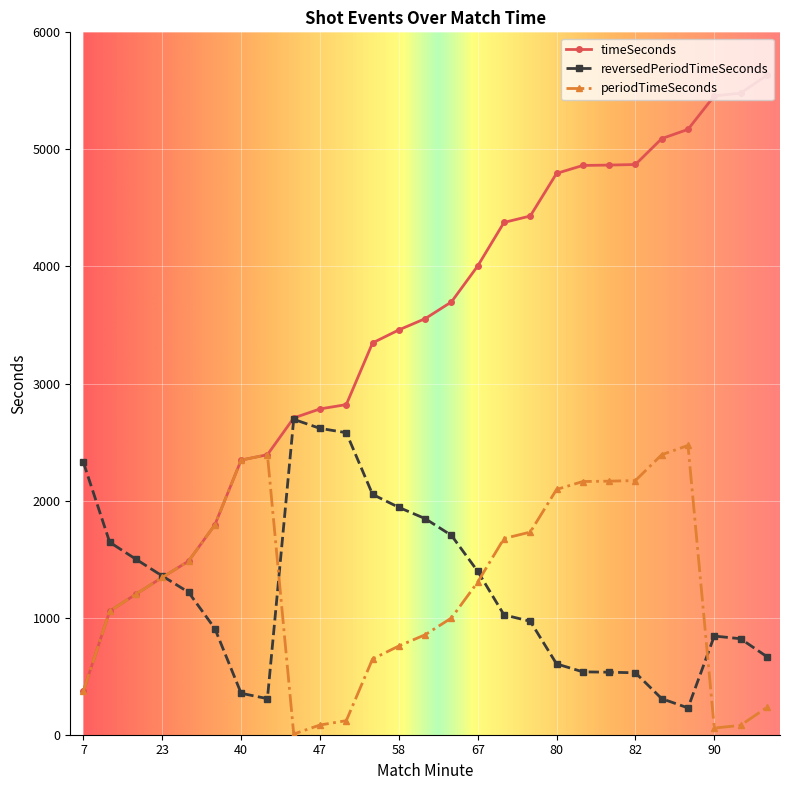

Does the chart display data point markers on the line(s)?

Yes